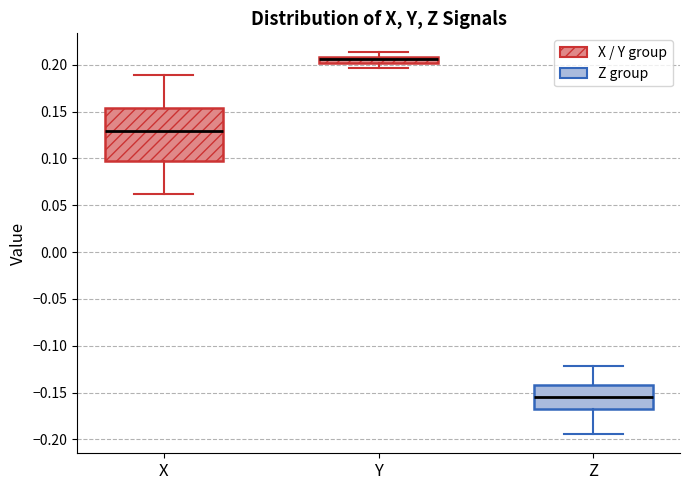

Which box's median line is the highest?

Y